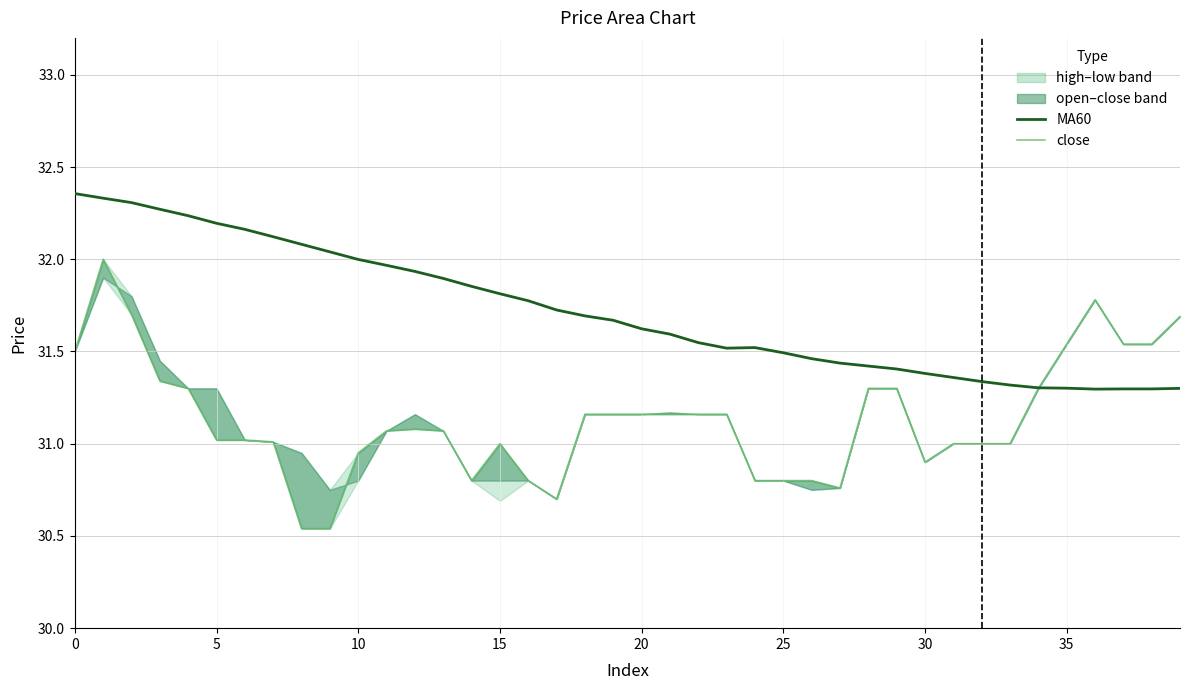

The close series shows 30.9 at 10. True or false?

True